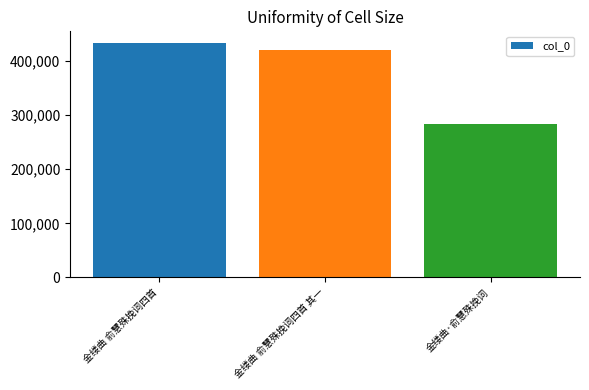

What is the label of the 3rd bar from the left?

金缕曲·俞慧殊挽词